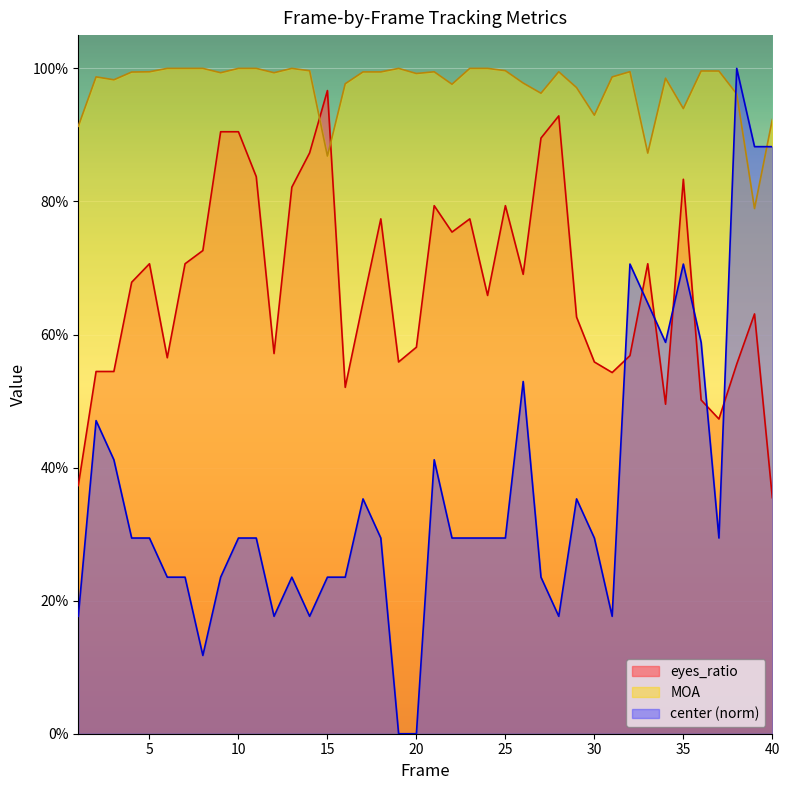

What are all the series names shown in the legend?

eyes_ratio, MOA, center (norm)